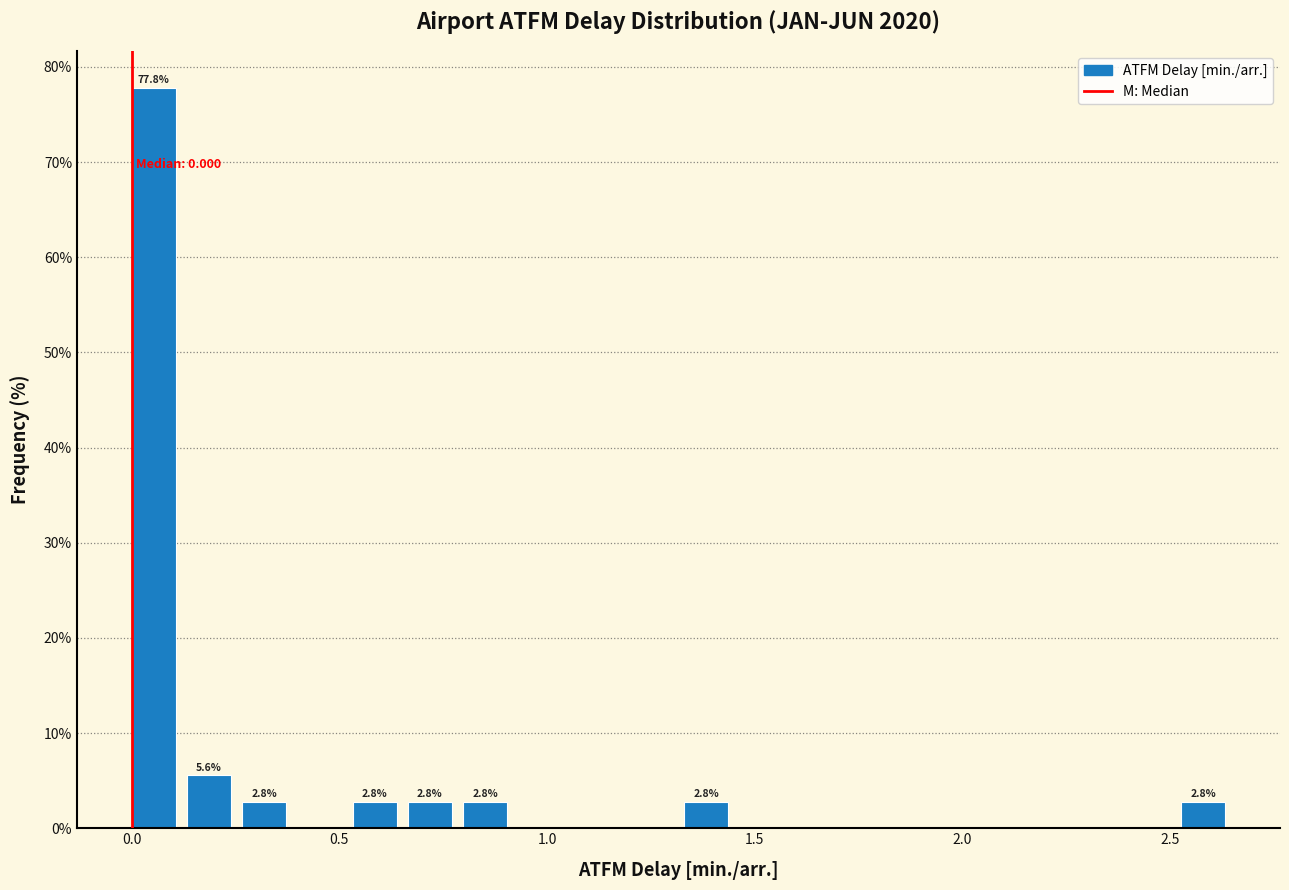

Around what value on the x-axis is the tallest bar? Give the approximate position of its centre, as read against the axis.

0.05